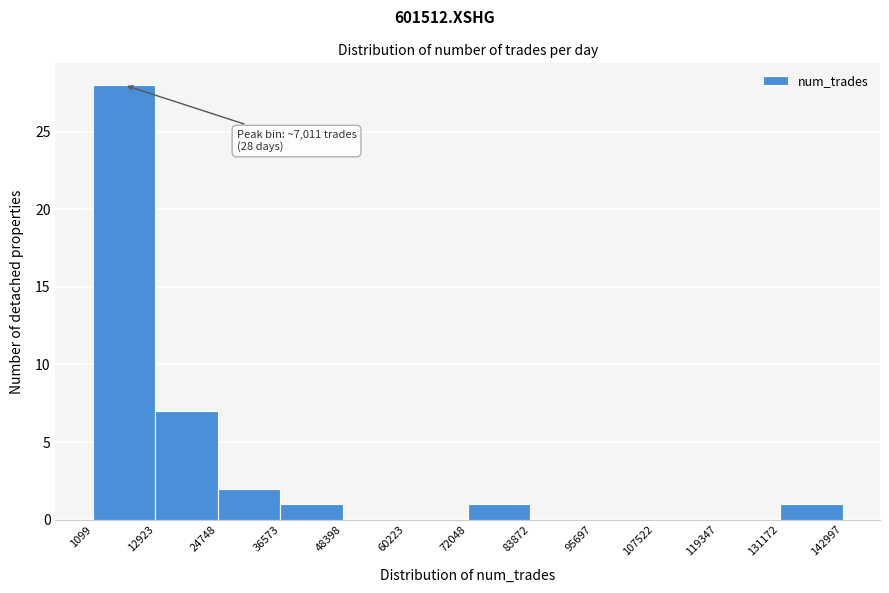

Which range on the x-axis has the tallest bar?

1099 to 12923